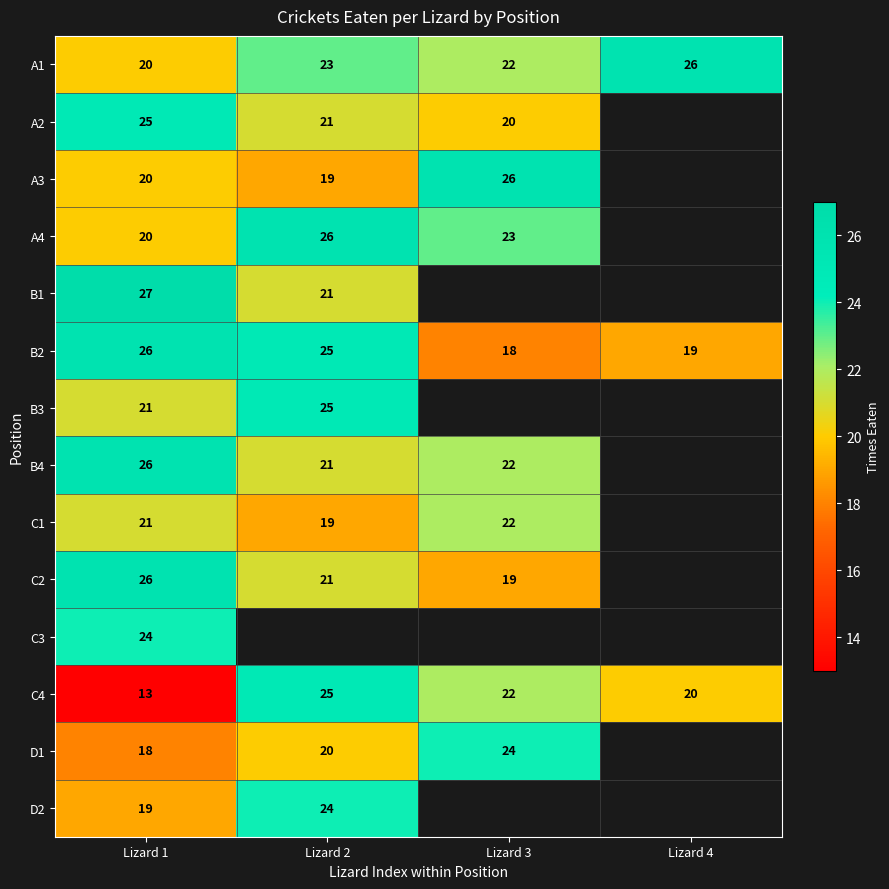

Is the value of B2 at Lizard 4 greater than the value of C4 at Lizard 2?

No